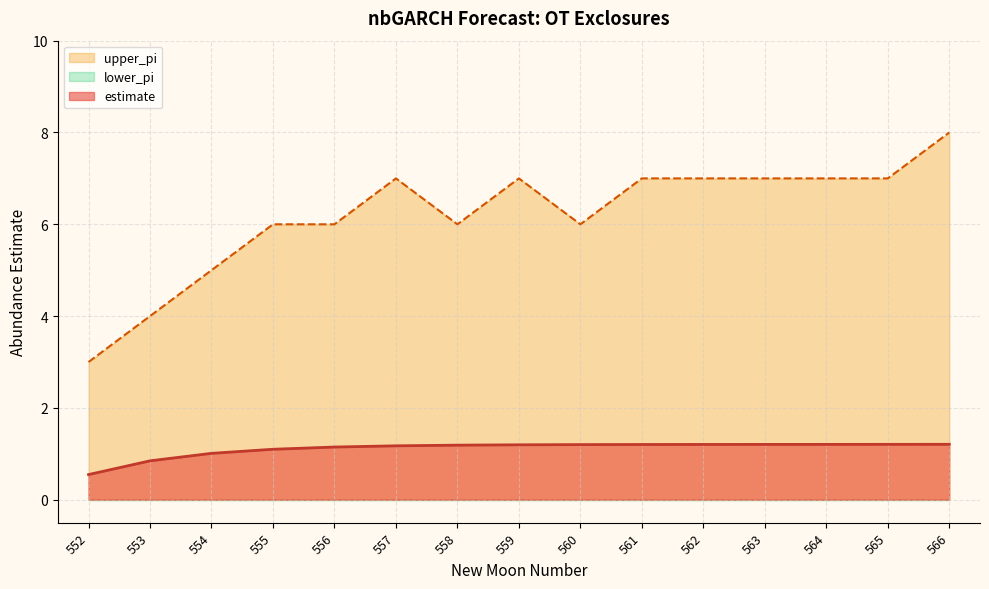

The estimate series shows 1.2 at 566. True or false?

True